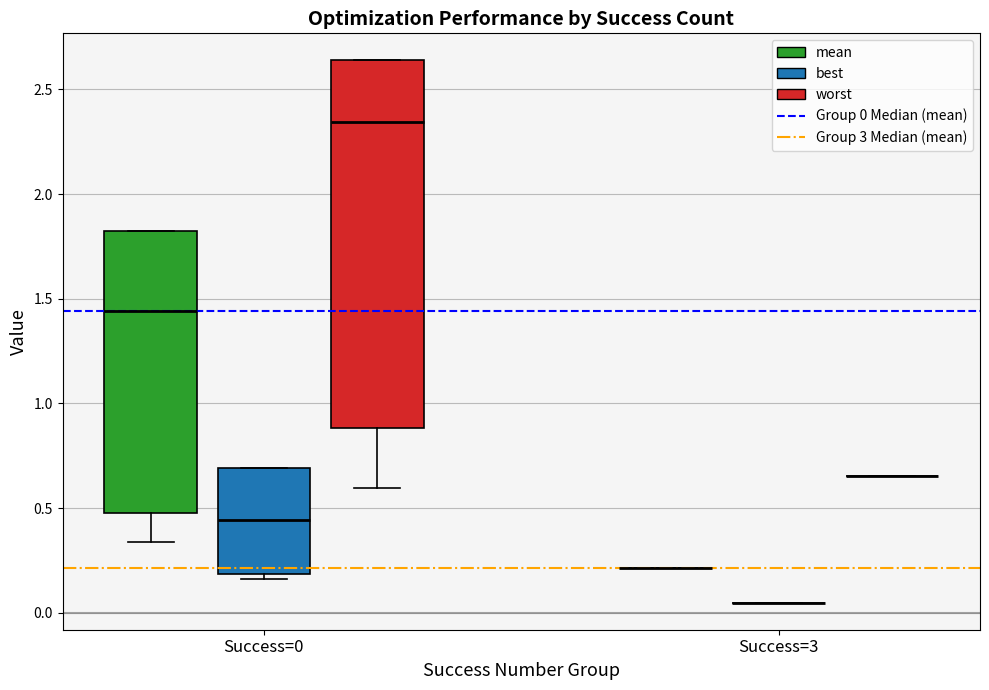

Reading left to right, read every box against the y-axis: the position of its median line, the range the box covers, and the ends of its whiskers. The values are not printed on the chart, so give them approximately, as read against the axis.

Success=0 (mean): median 1.45, box 0.50 to 1.80, whiskers 0.35 to 1.80
Success=0 (best): median 0.45, box 0.20 to 0.70, whiskers 0.15 to 0.70
Success=0 (worst): median 2.35, box 0.90 to 2.65, whiskers 0.60 to 2.65
Success=3 (mean): box collapsed to a line at 0.20, whiskers 0.20 to 0.20
Success=3 (best): box collapsed to a line at 0.05, whiskers 0.05 to 0.05
Success=3 (worst): box collapsed to a line at 0.65, whiskers 0.65 to 0.65